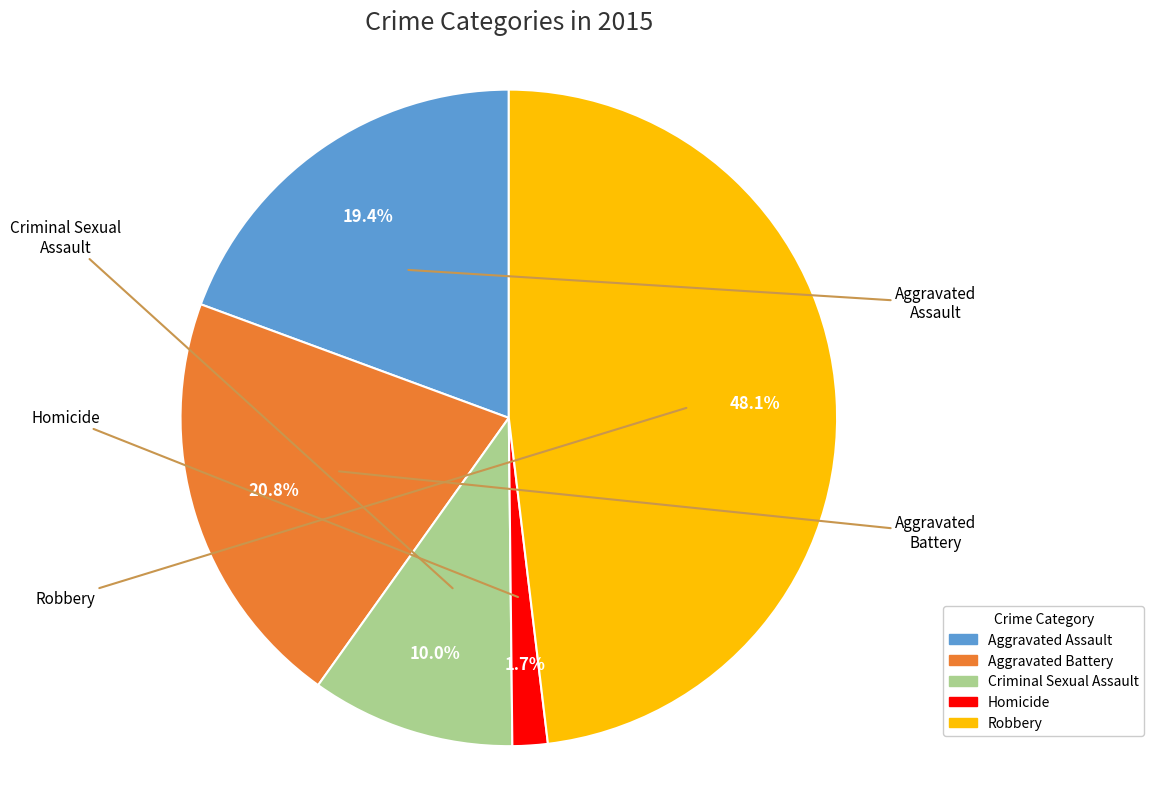

The Aggravated Battery slice represents 32% of the pie. True or false?

False